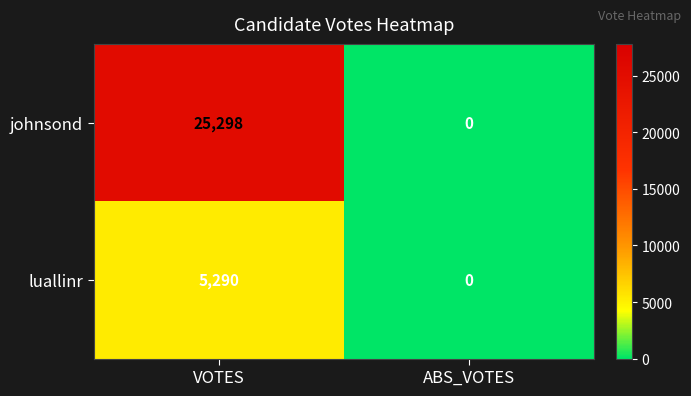

Which series has the largest total across all categories?

johnsond